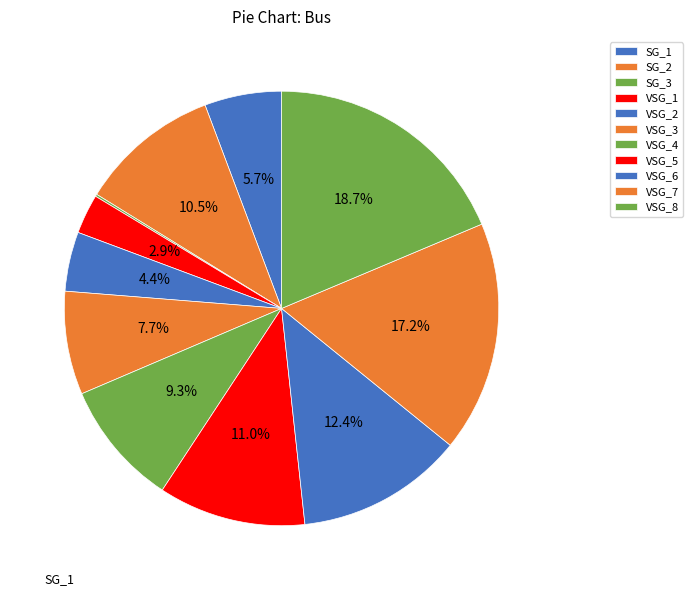

To the nearest percent, what portion does SG_2 represent?

10%